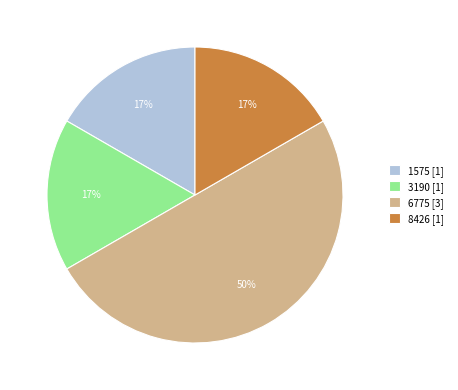

To the nearest percent, what portion does 8426 represent?

17%